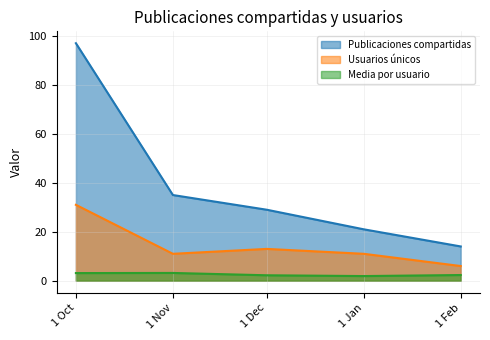

What is the sum of all Usuarios únicos values?

72.0